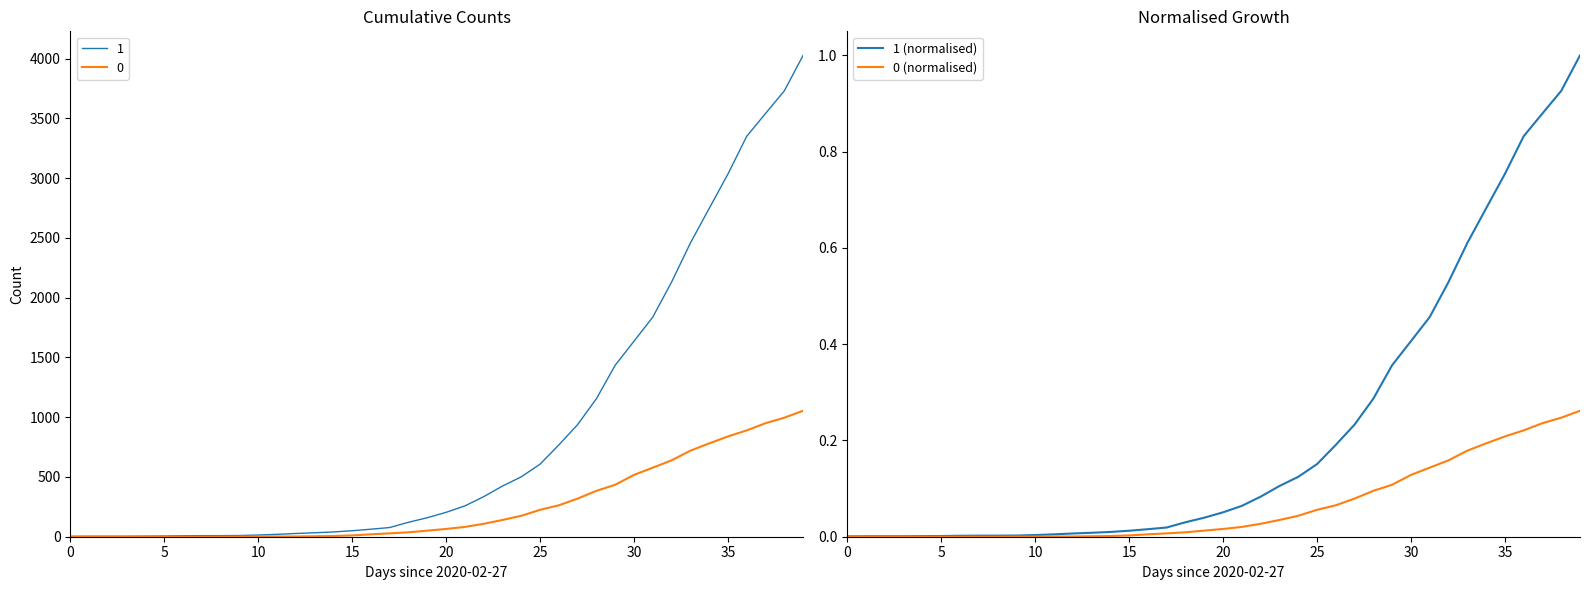

How many lines are shown in the chart?

2